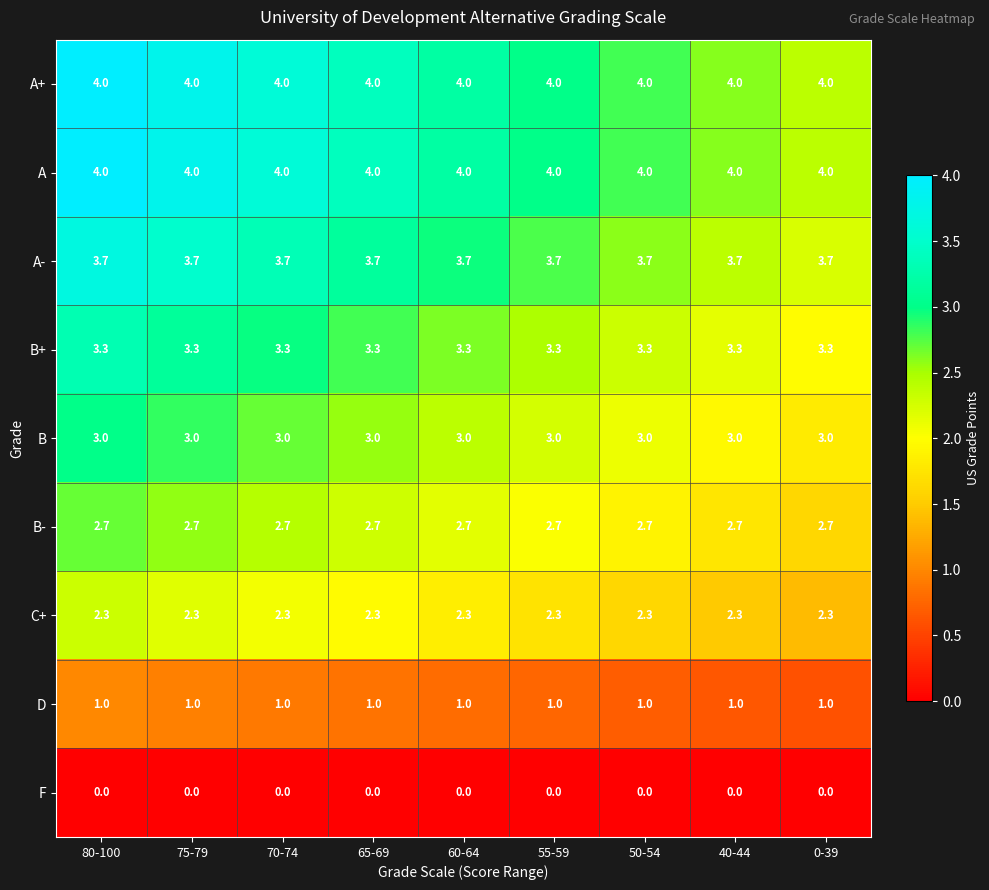

What is the sum of all B+ values?

29.7